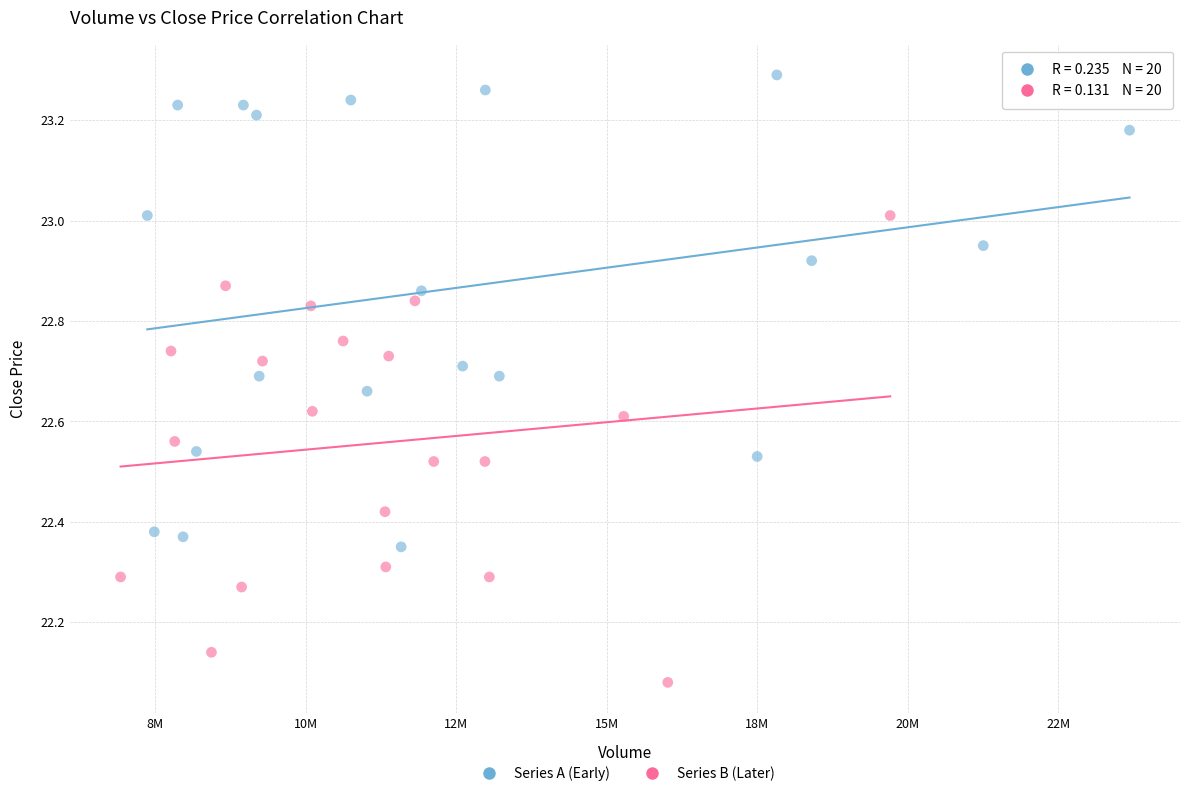

Which series contains the highest Y value?

Series A (Early)